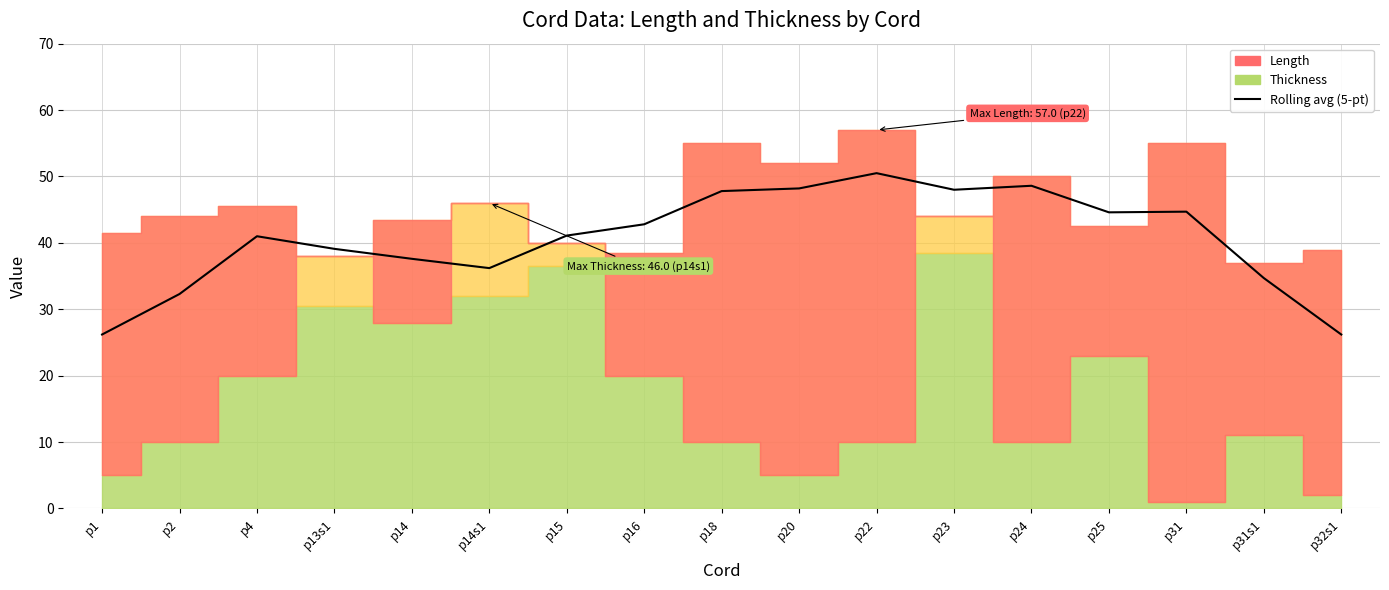

Between p22 and p2, which is larger?

p22